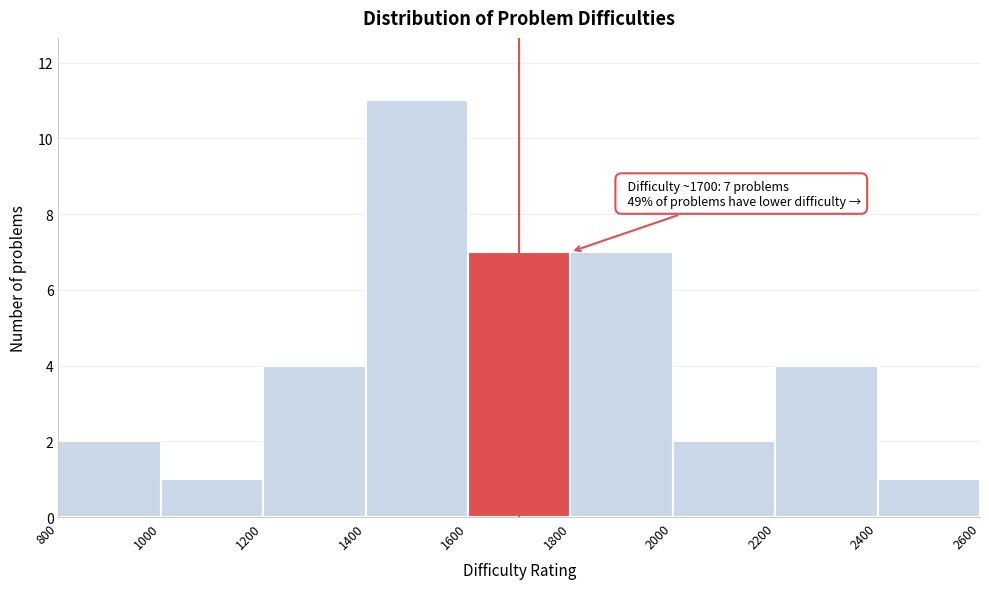

Which range on the x-axis has the tallest bar?

1400 to 1600